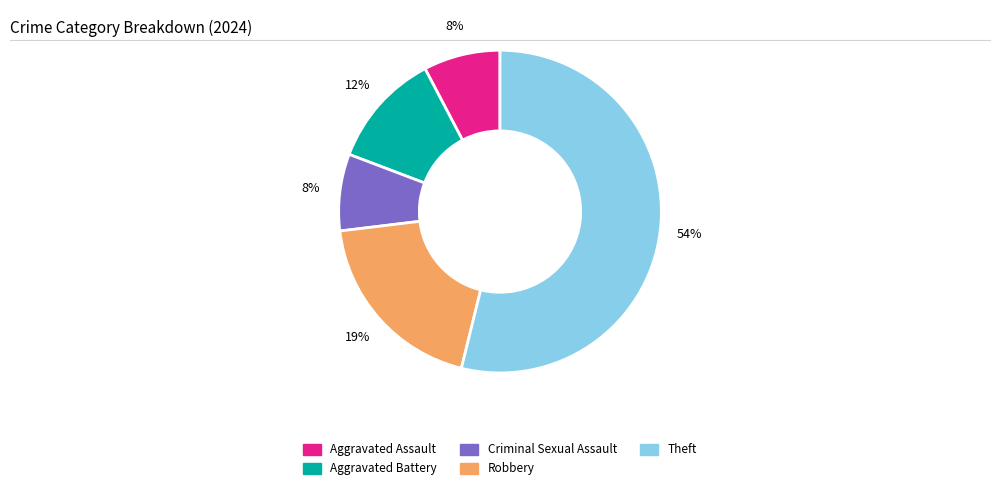

To the nearest percent, what is the average slice percentage?

20%